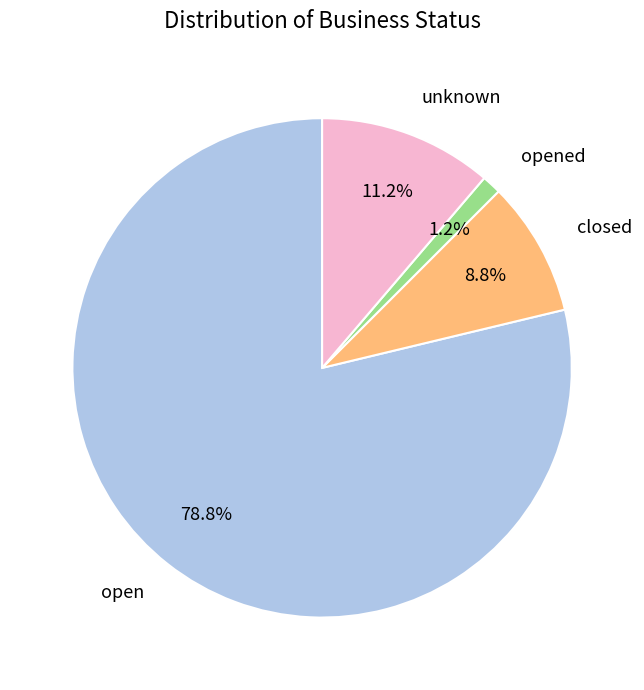

Rank the categories by value from lowest to highest.

opened, closed, unknown, open